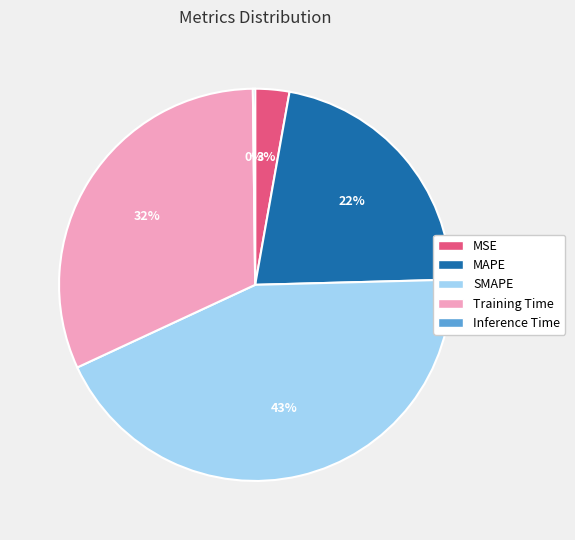

True or false: SMAPE accounts for 43% of the total.

True